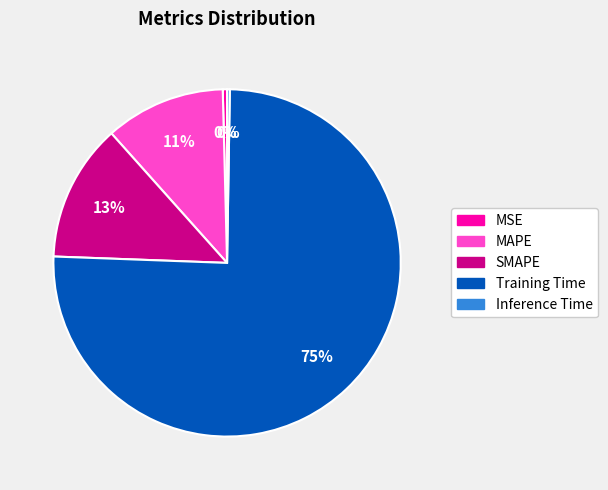

To the nearest percent, what is the difference between the SMAPE and Training Time slice percentages?

63%